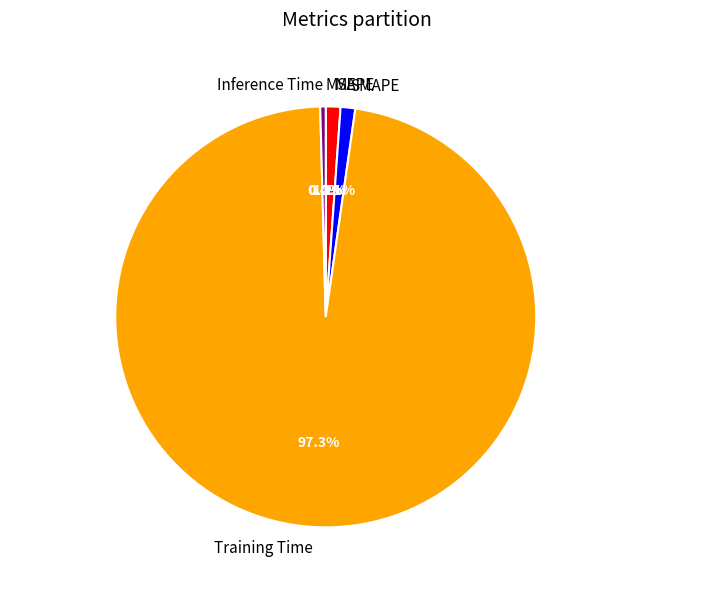

Does any single category account for the majority?

Yes